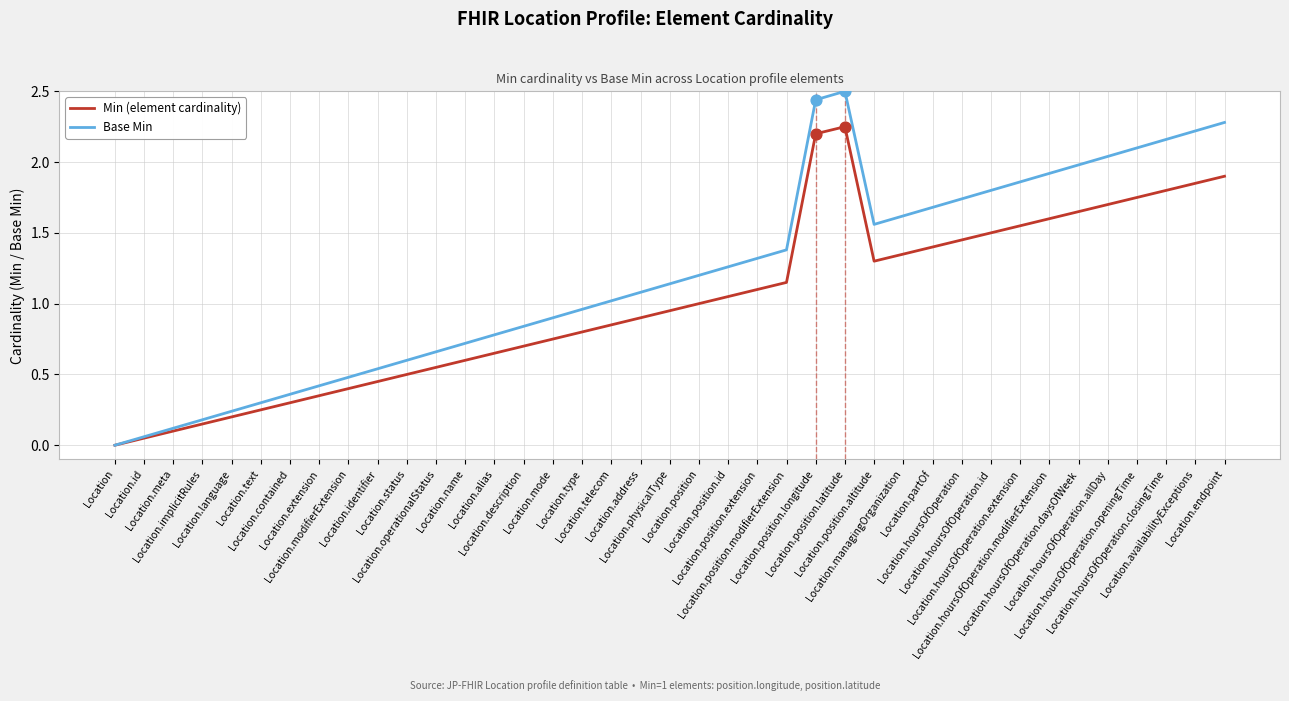

At how many categories does at least one series exceed 1?

22